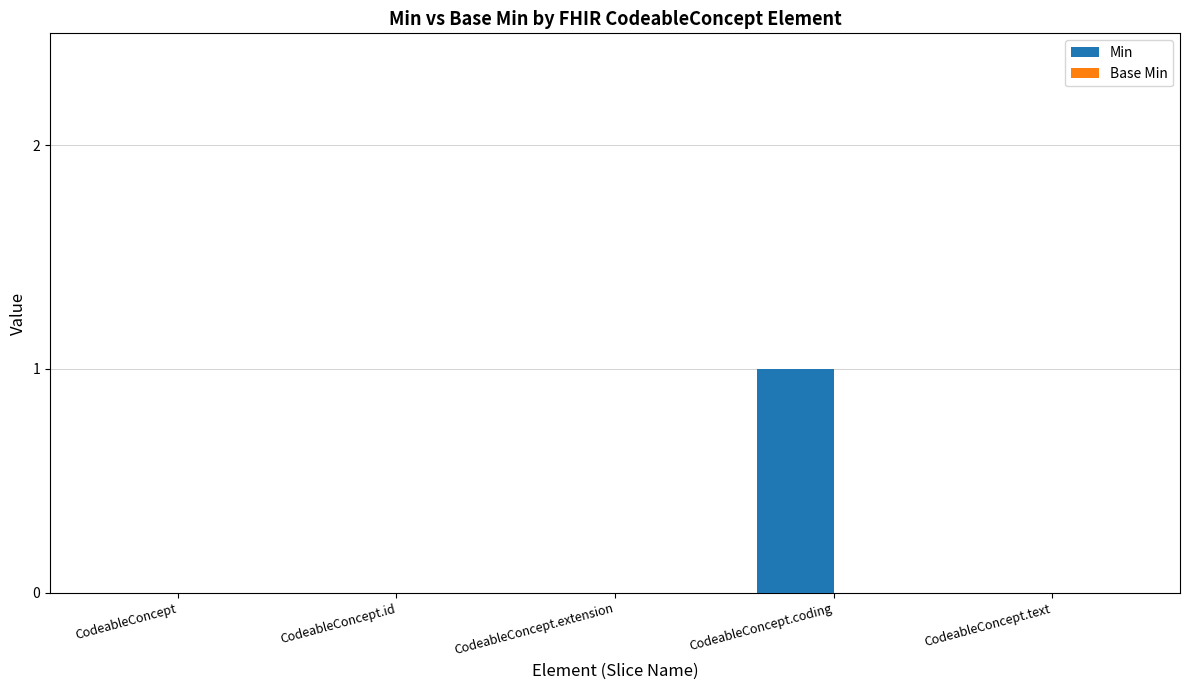

Is it true that the value at CodeableConcept.text is 0?

True